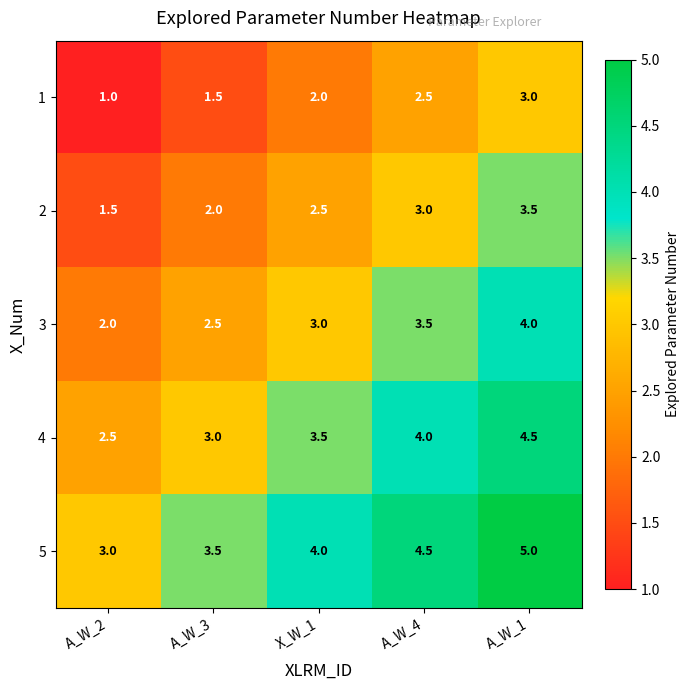

List the series in order of their overall mean, lowest first.

1, 2, 3, 4, 5